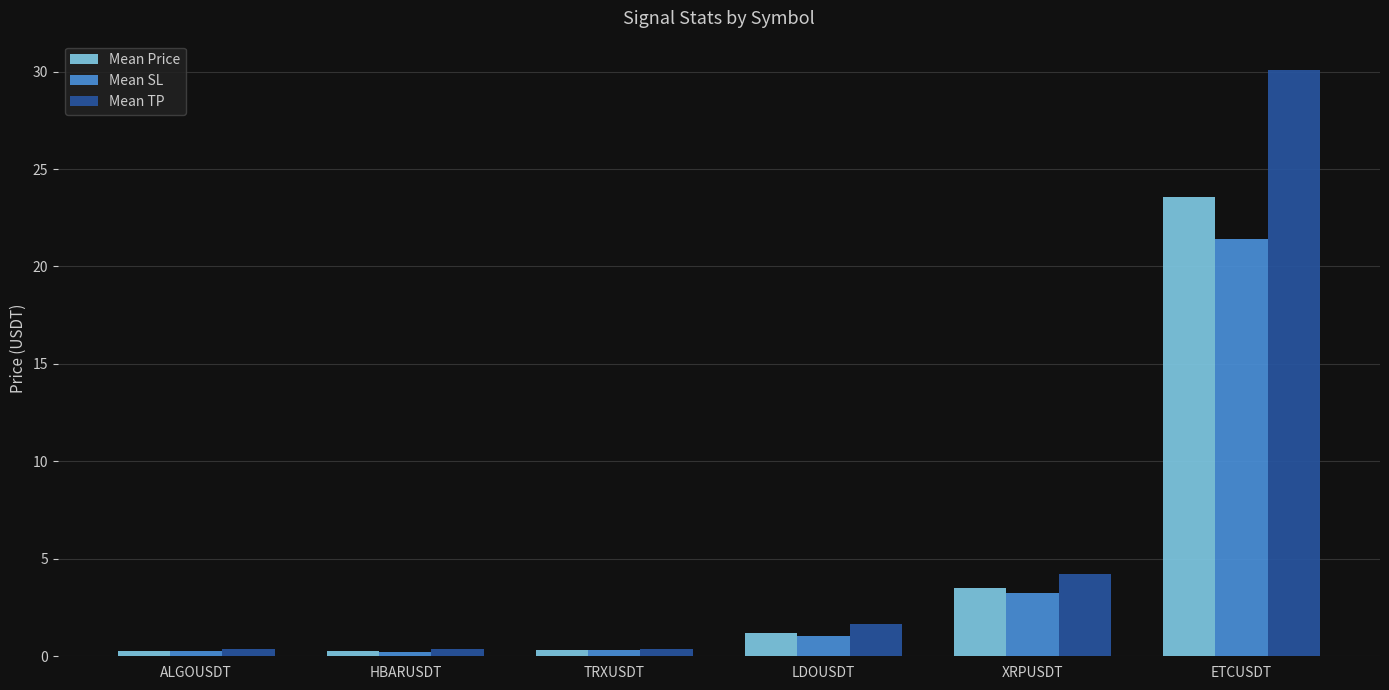

What is the value of the Mean SL bar at the 6th from the left?

21.4